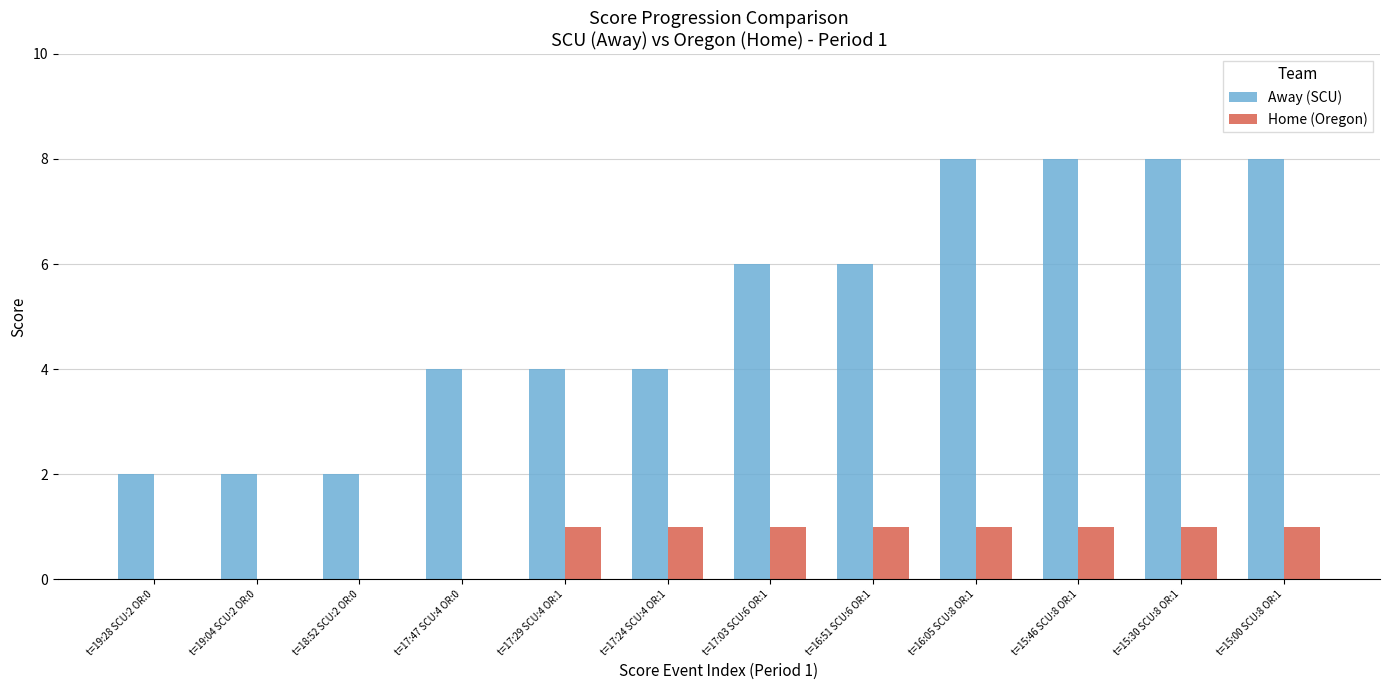

What is the sum of all Home (Oregon) values?

8